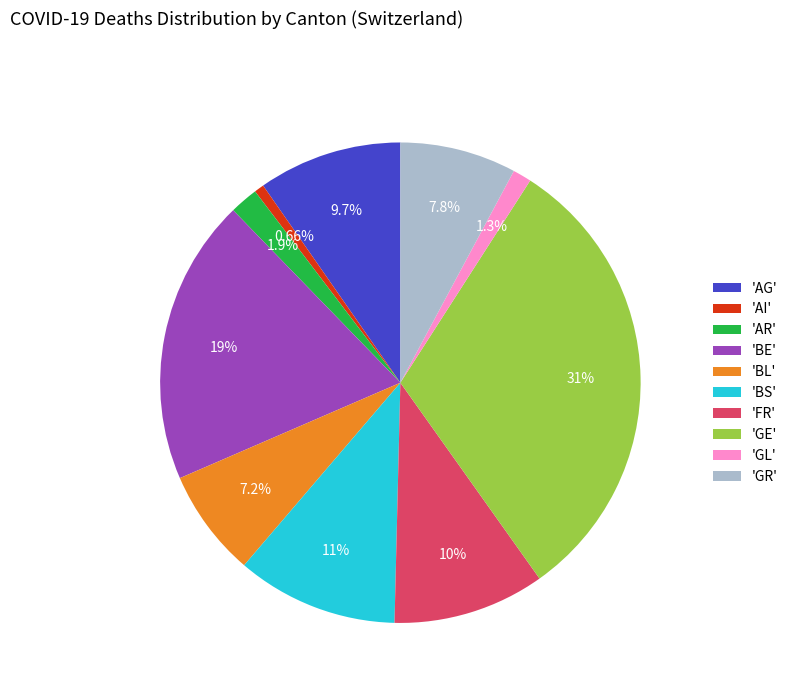

Which slice is the largest?

'GE'